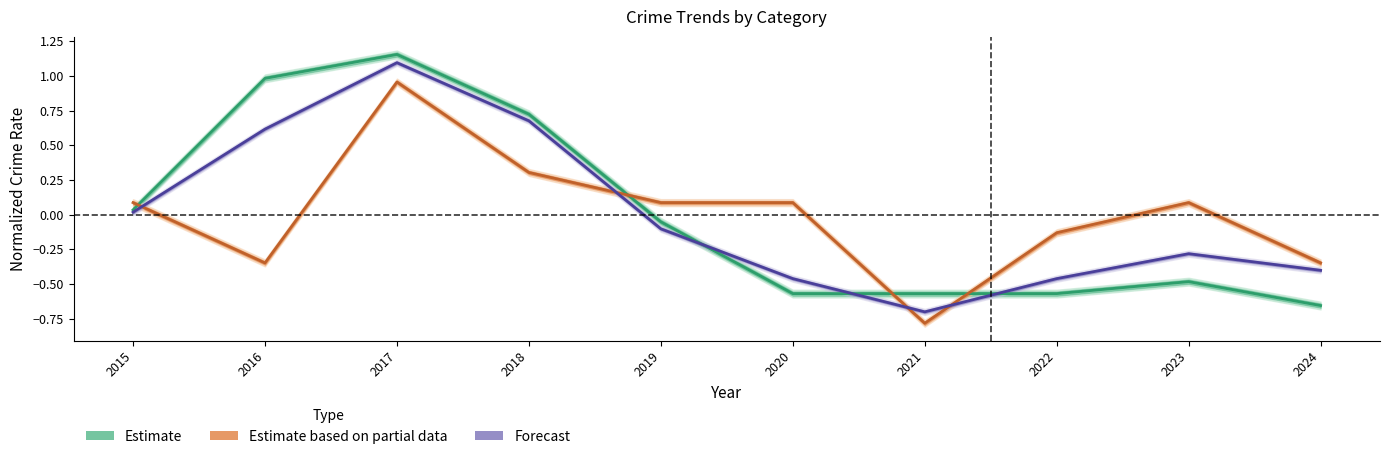

Which series has the largest range (max minus min)?

Theft (Estimate)